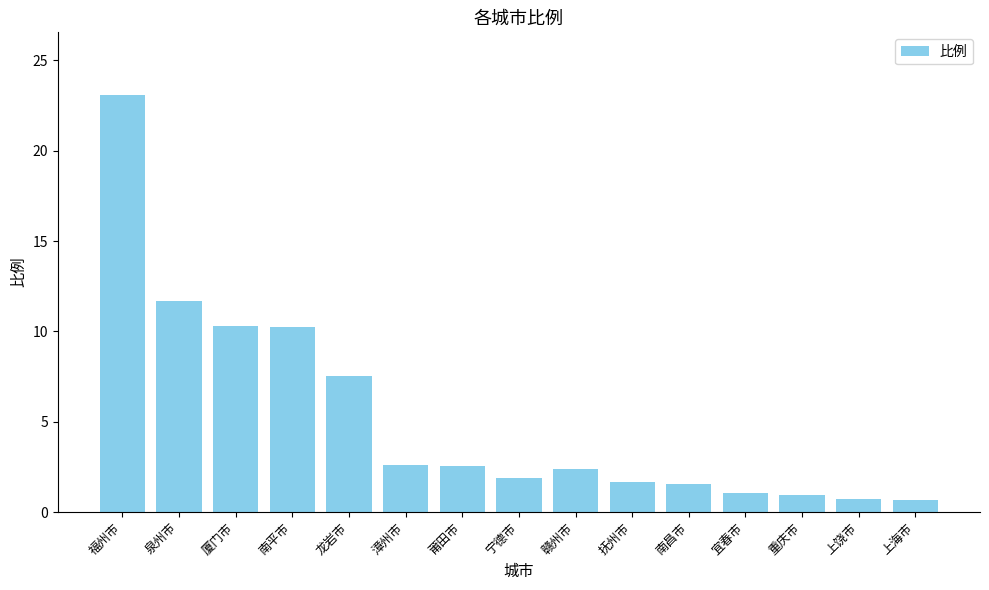

What value does the data have at 南平市?

10.2